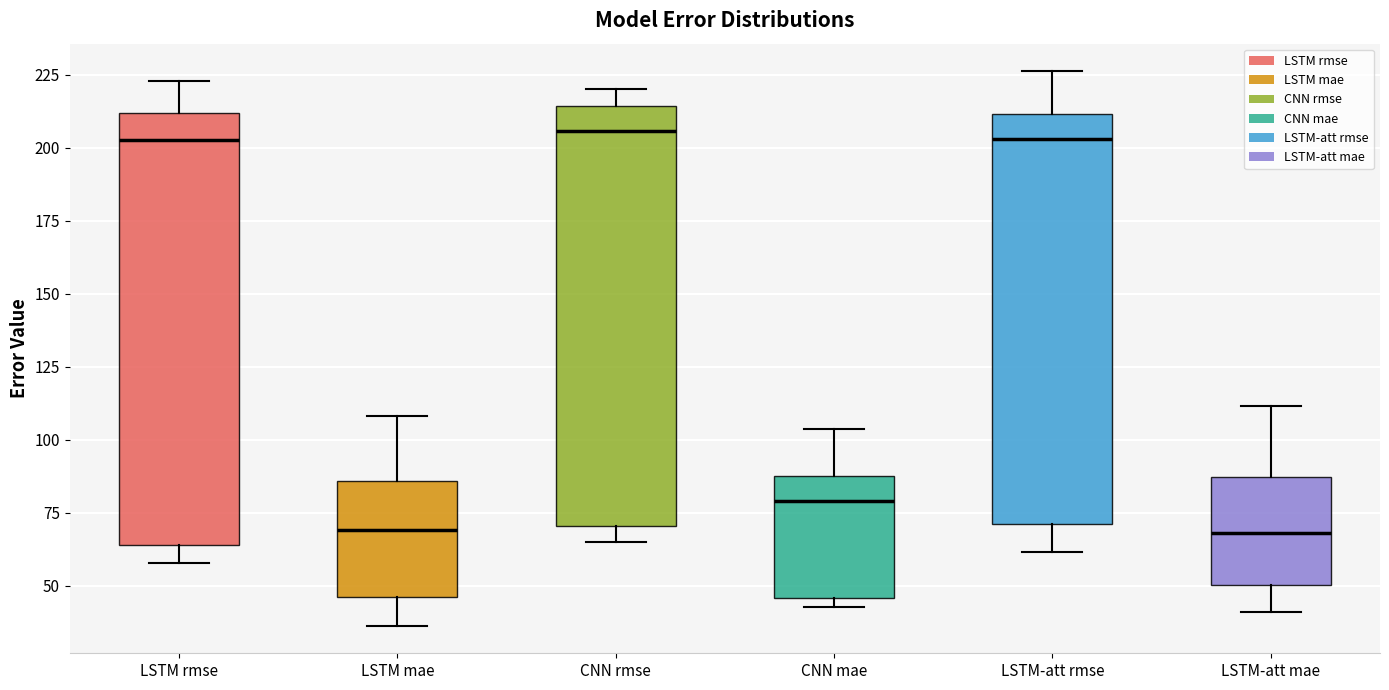

Reading left to right, transcribe this box plot: for each box, give where its median line is, the range the box spans, and where its two whiskers end, as read against the y-axis. The values are not printed on the chart, so give them approximately, as read against the axis.

LSTM rmse: median 205, box 65 to 210, whiskers 60 to 225
LSTM mae: median 70, box 45 to 85, whiskers 35 to 110
CNN rmse: median 205, box 70 to 215, whiskers 65 to 220
CNN mae: median 80, box 45 to 90, whiskers 45 (just below the box's lower edge) to 105
LSTM-att rmse: median 205, box 70 to 210, whiskers 60 to 225
LSTM-att mae: median 70, box 50 to 85, whiskers 40 to 110